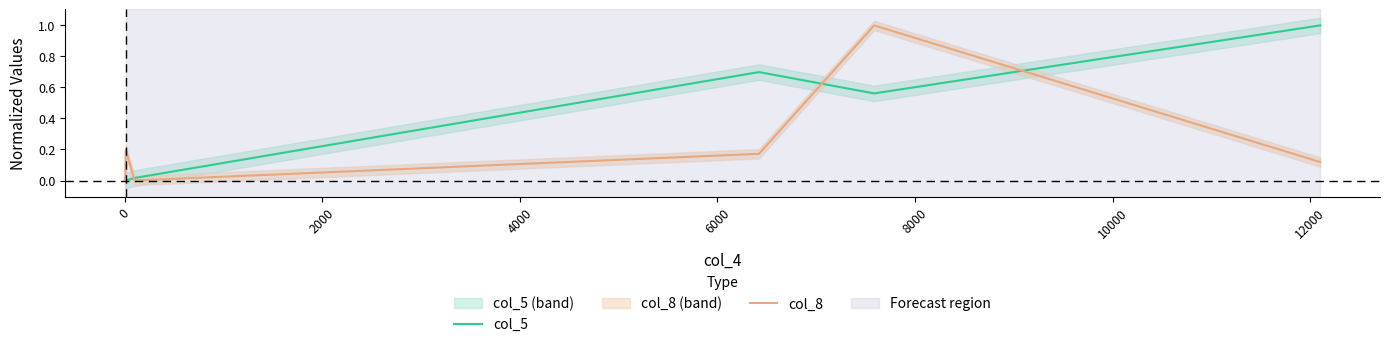

Which series has the largest total across all categories?

col_5